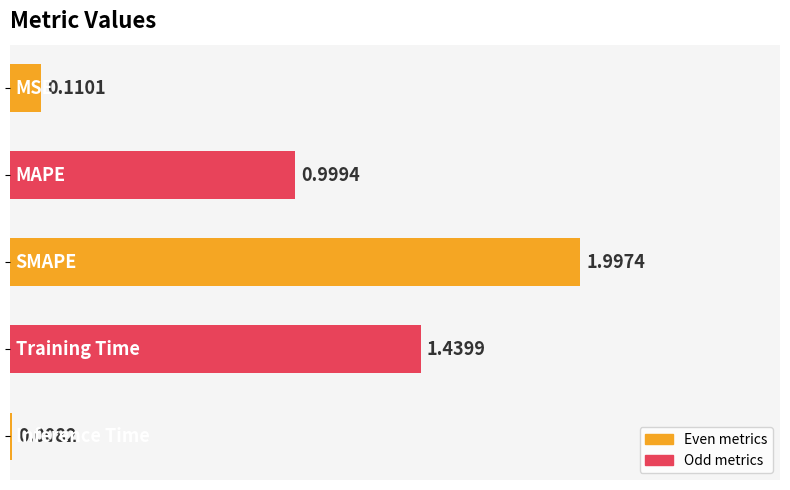

What is the average value?

0.9